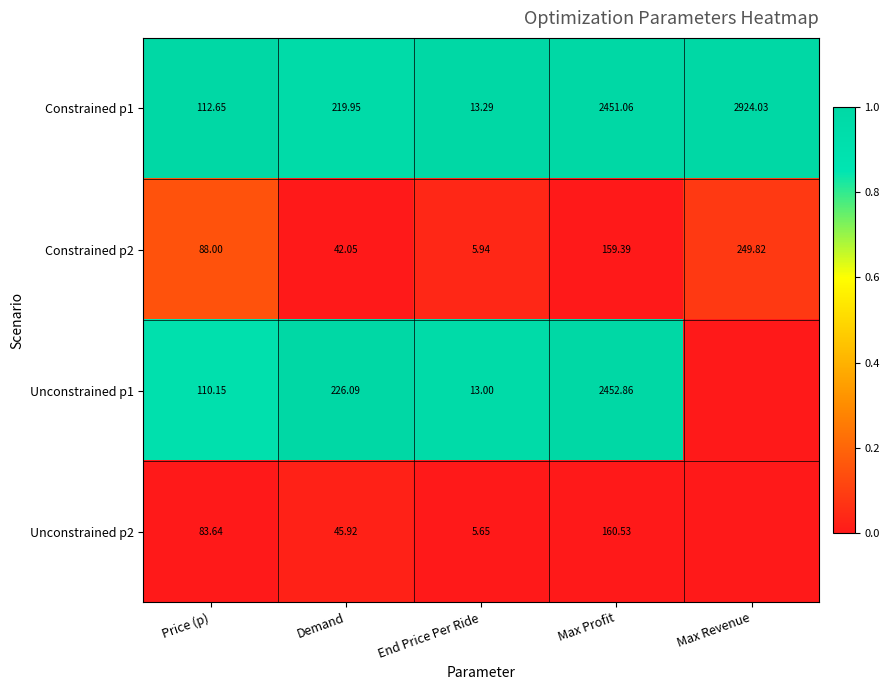

List the labels in order of Constrained p2 value, smallest first.

End Price Per Ride, Demand, Price (p), Max Profit, Max Revenue